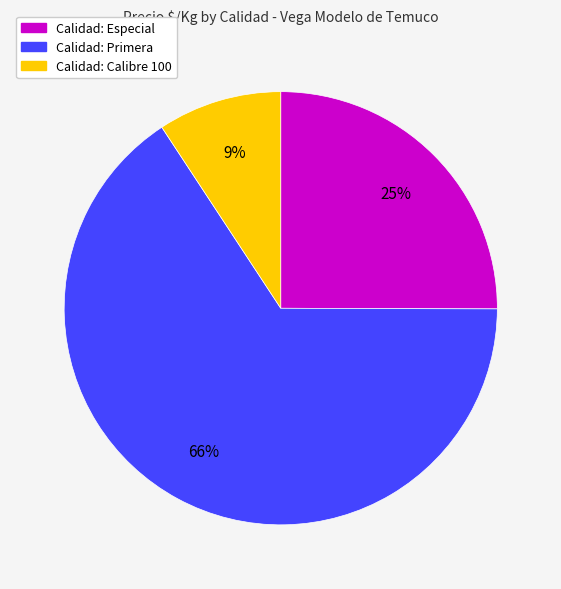

Is there any slice that represents more than half of the pie?

Yes